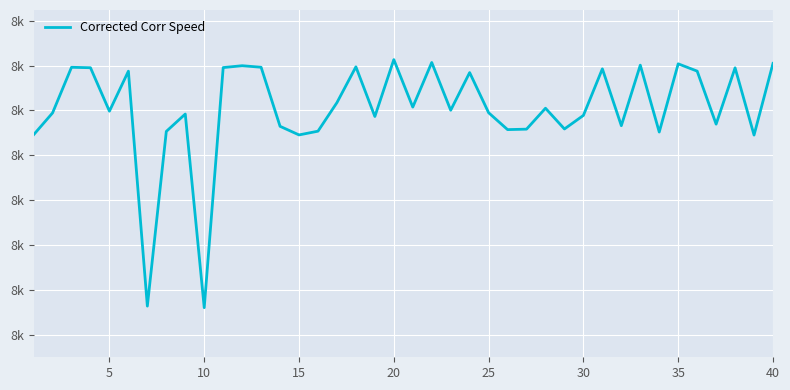

Is this an area chart (filled region under the line)?

No